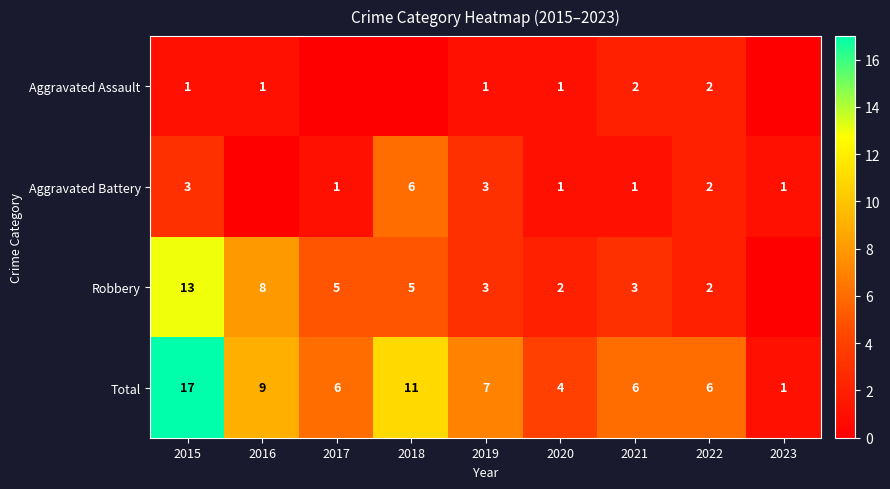

Is the value of Total at 2015 greater than the value of Aggravated Battery at 2018?

Yes